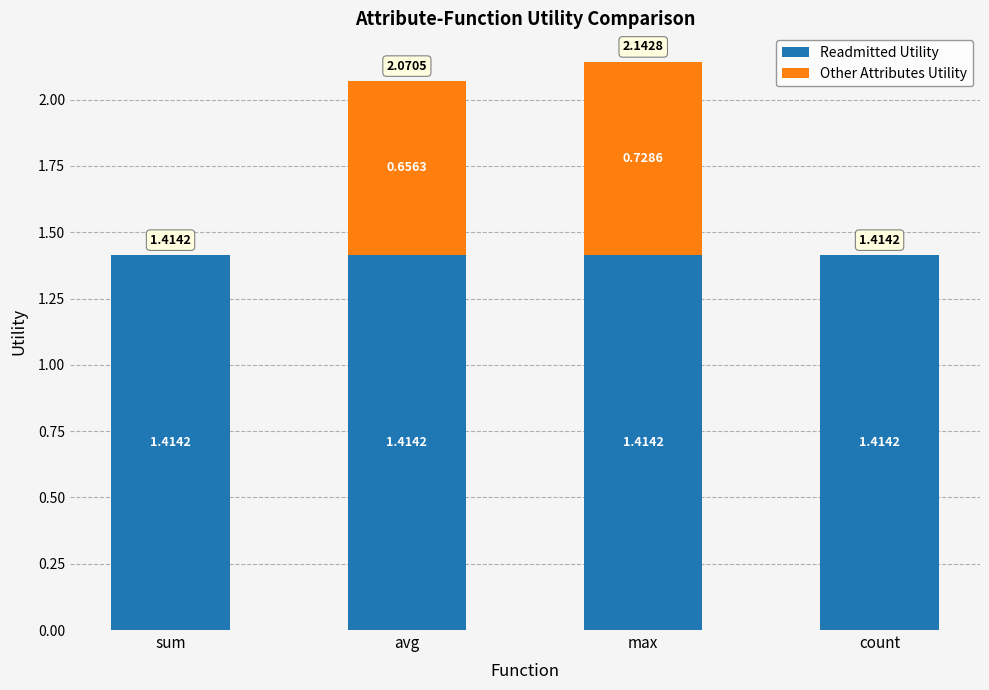

At which category is the sum across all series the highest?

max